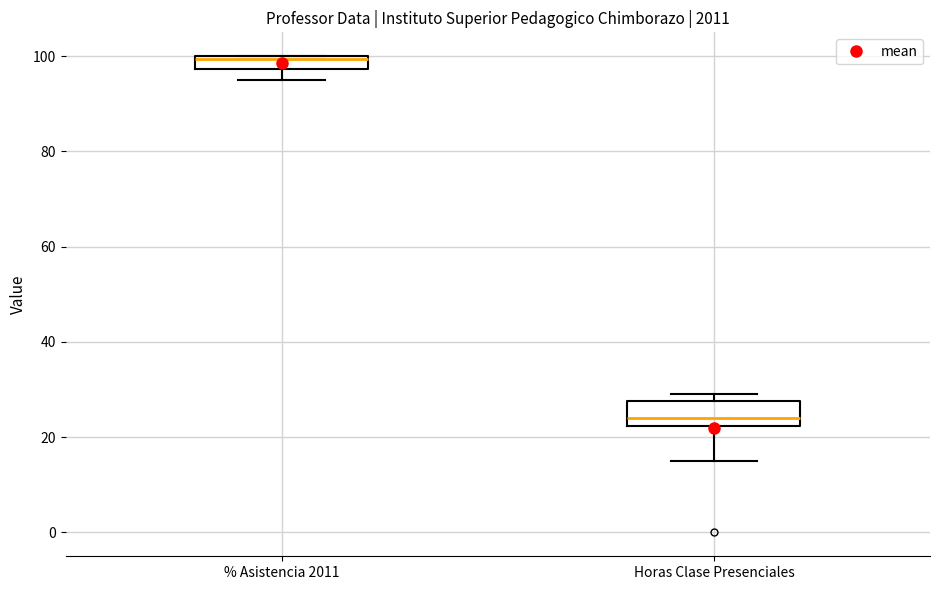

Which box has the highest median line?

% Asistencia 2011